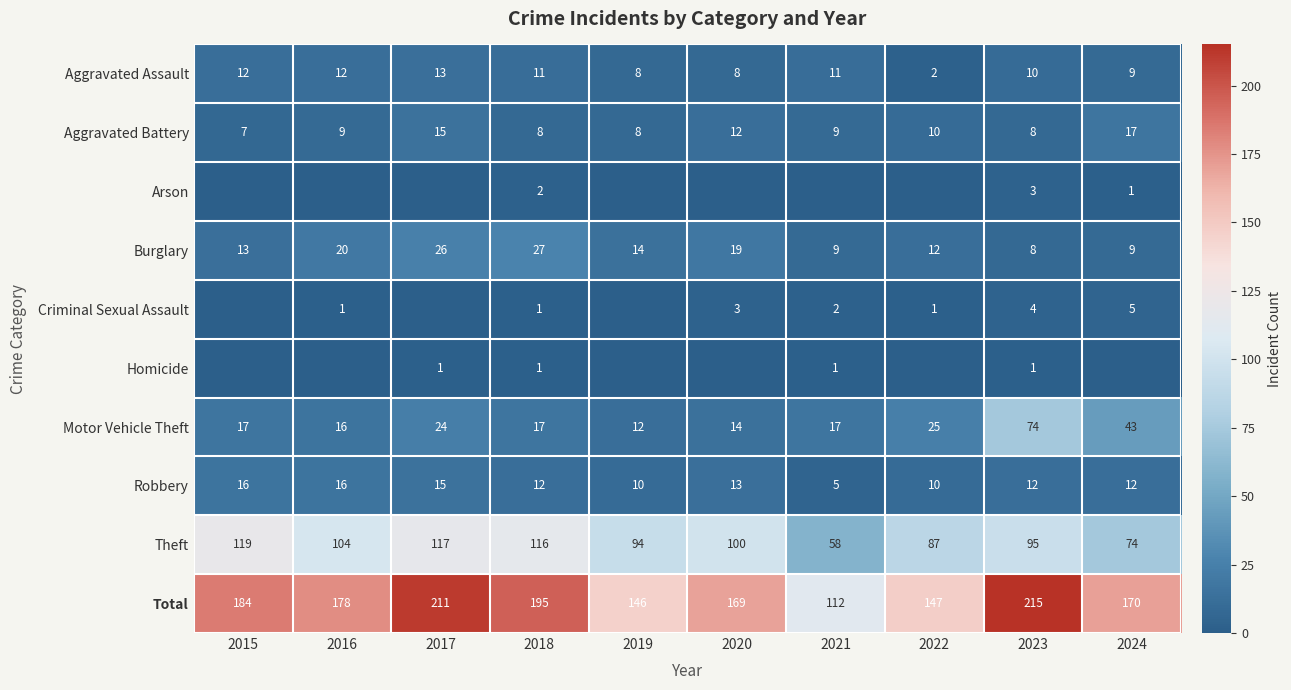

The Criminal Sexual Assault series shows 4 at 2023. True or false?

True